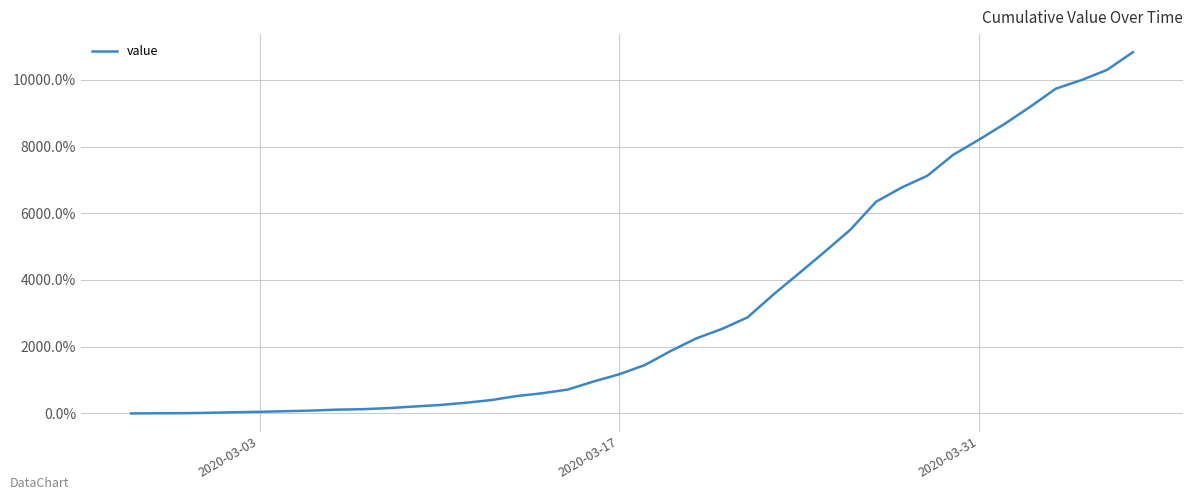

How many lines are shown in the chart?

1